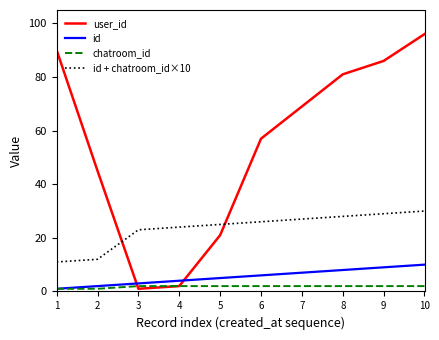

The chatroom_id series shows 2 at 9. True or false?

True